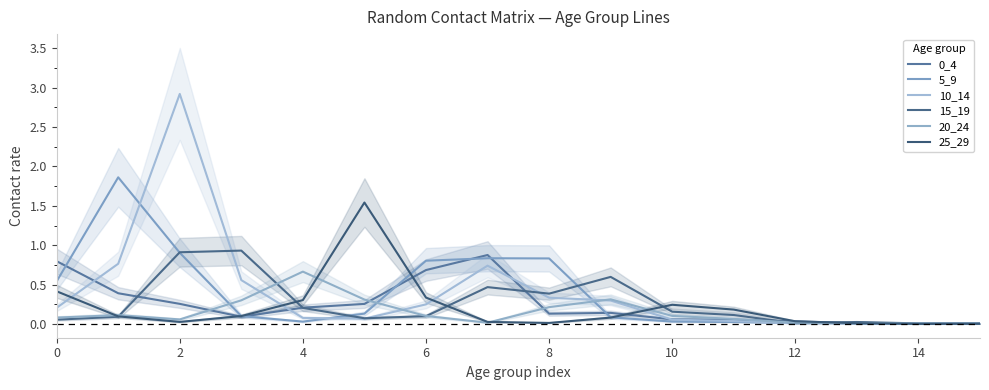

What is the difference between the 15_19 values at 13 and 11?

0.1